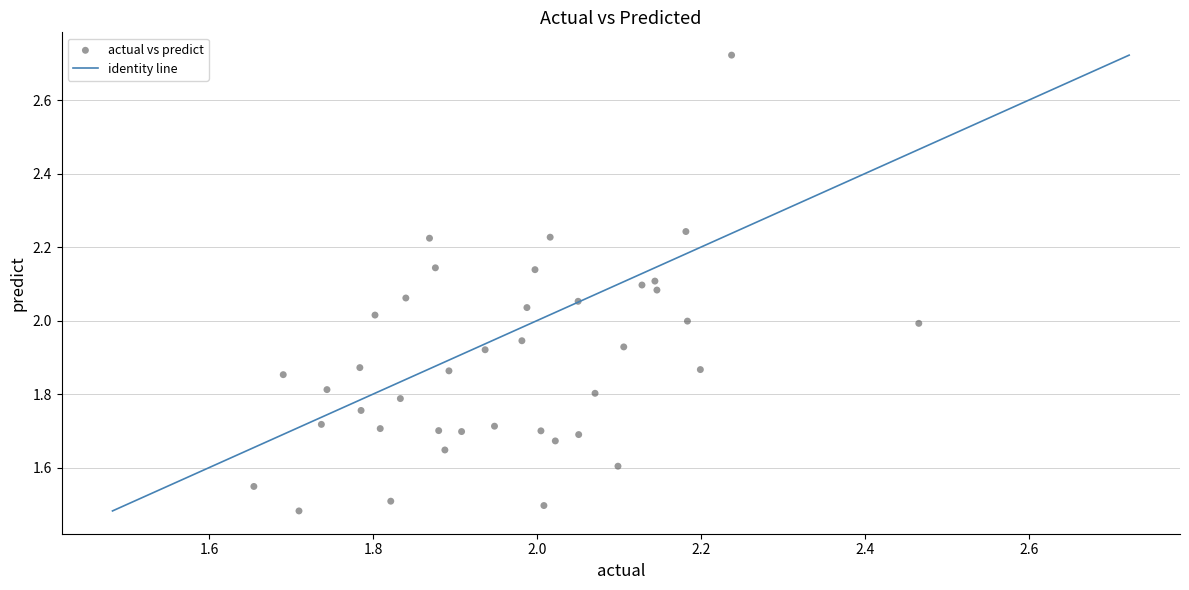

What is the range of Y values (max minus min)?

1.2